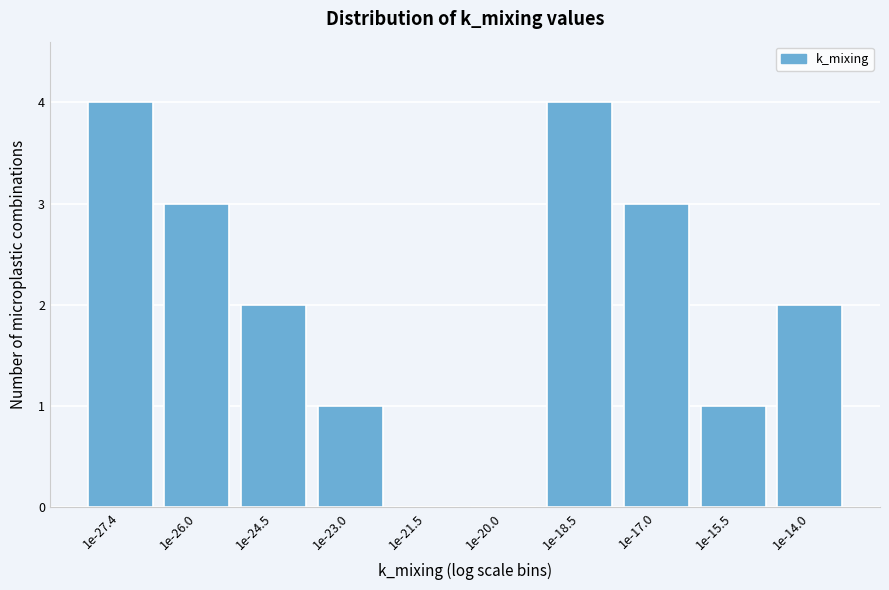

Reading left to right, what are all the values shown in this chart?

1e-27.4=4	1e-26.0=3	1e-24.5=2	1e-23.0=1	1e-21.5=0	1e-20.0=0	1e-18.5=4	1e-17.0=3	1e-15.5=1	1e-14.0=2